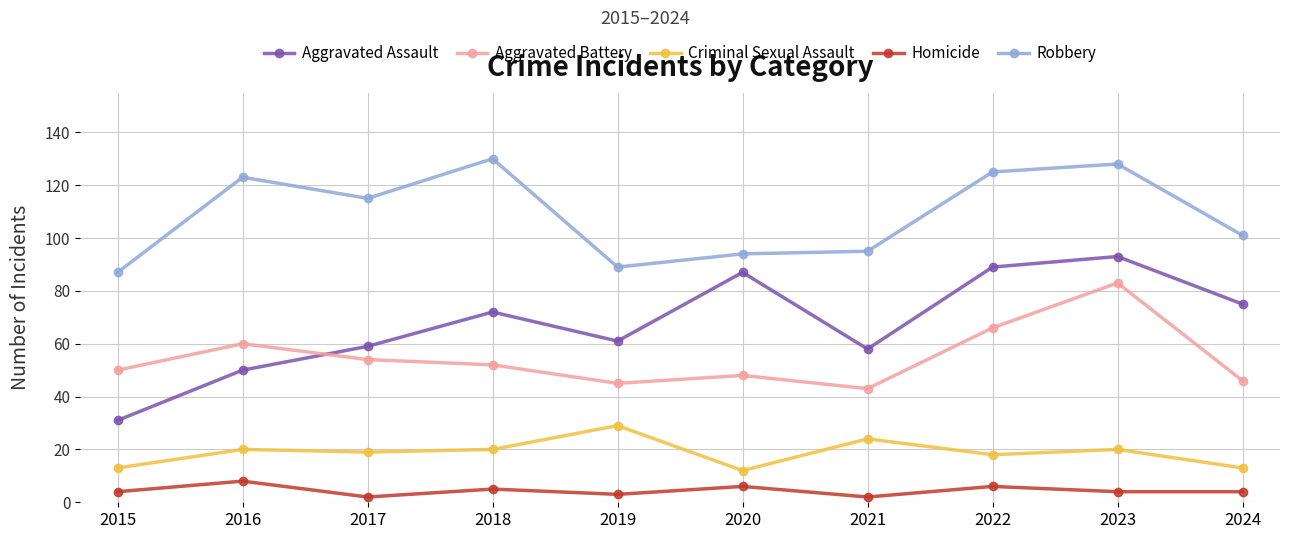

At which category is the sum across all series the highest?

2023